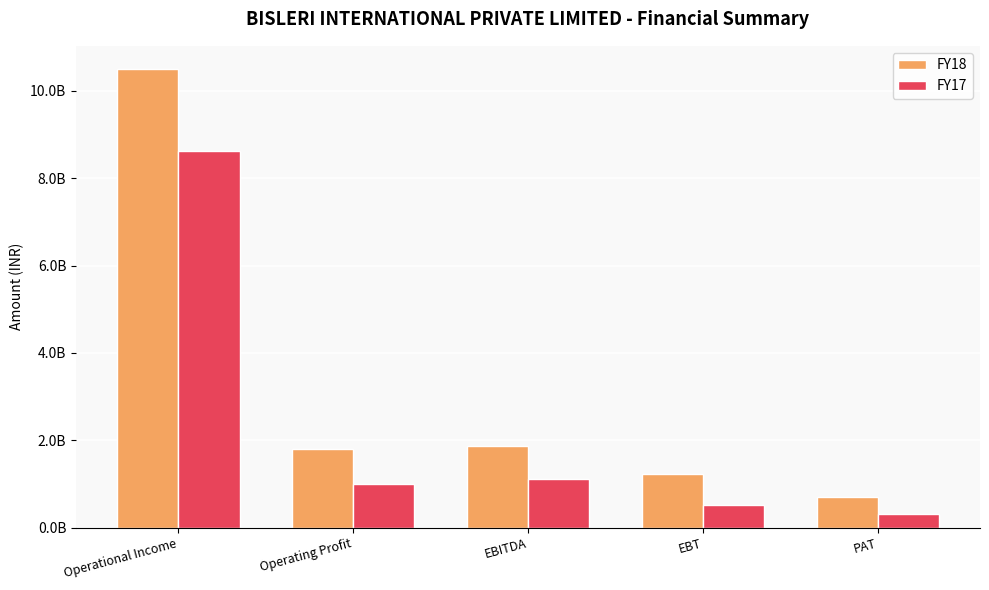

What position from the left is PAT?

5